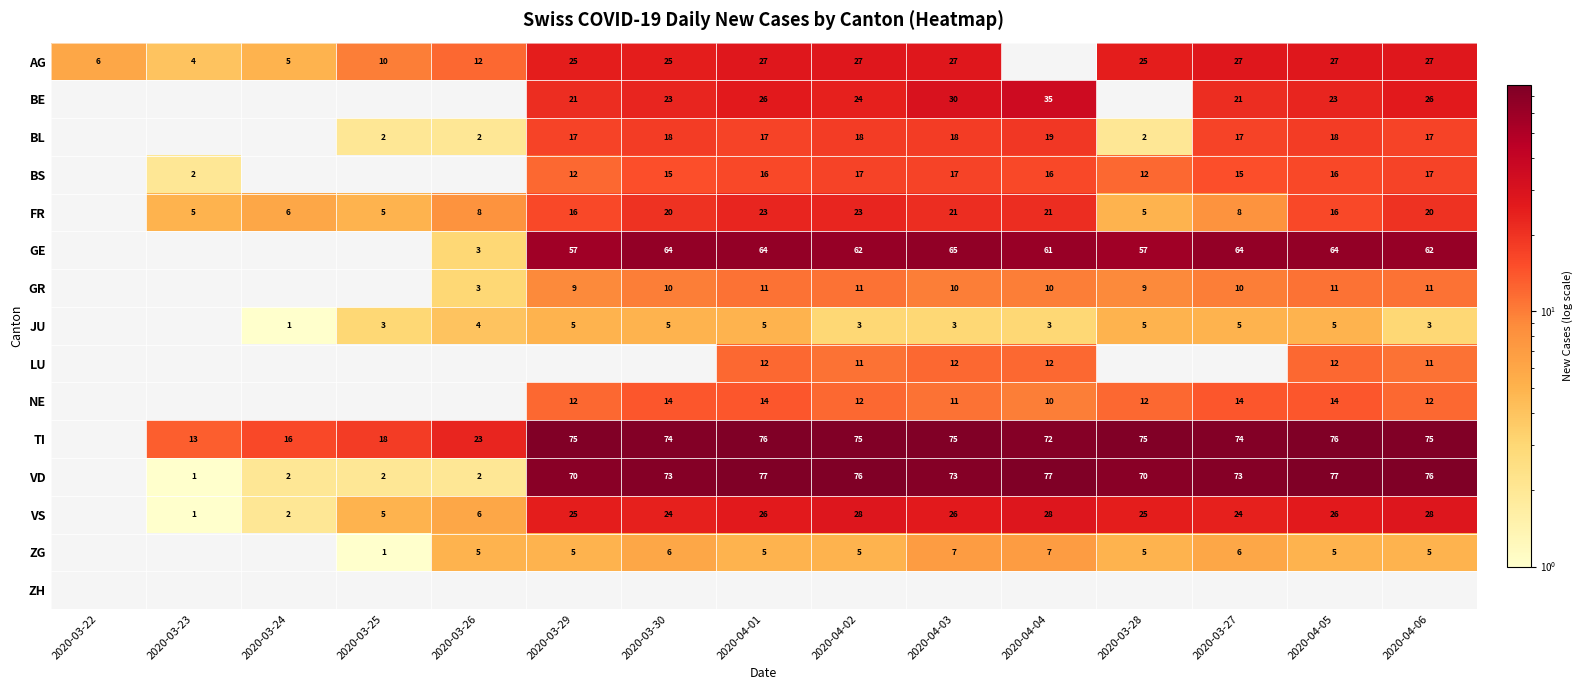

The value of VD at 2020-03-30 is 118. True or false?

False